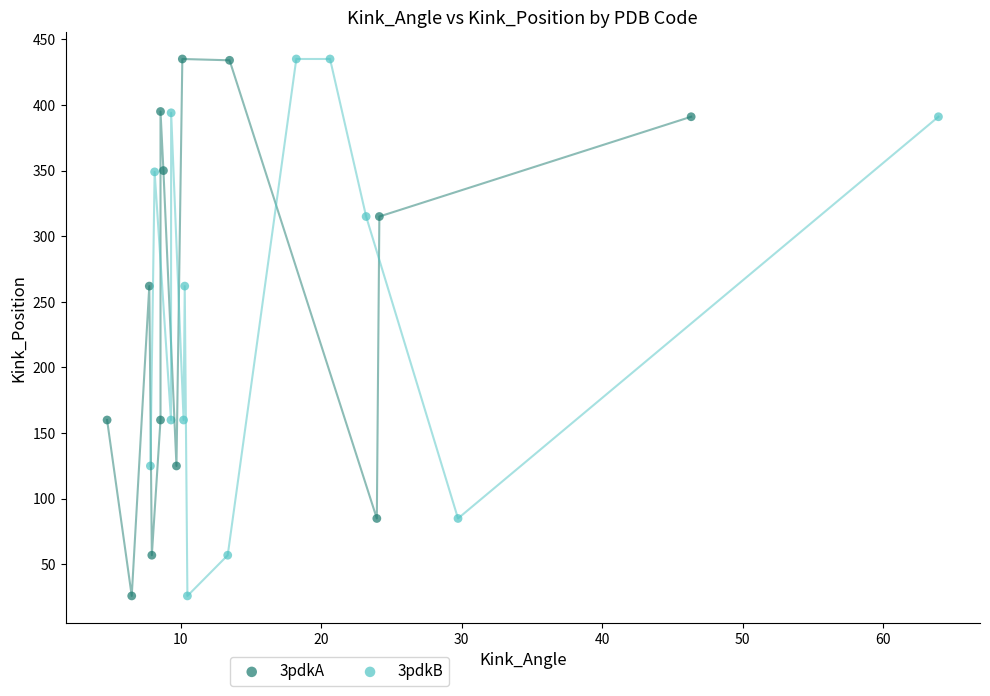

What are all the series names shown in the legend?

3pdkA, 3pdkB